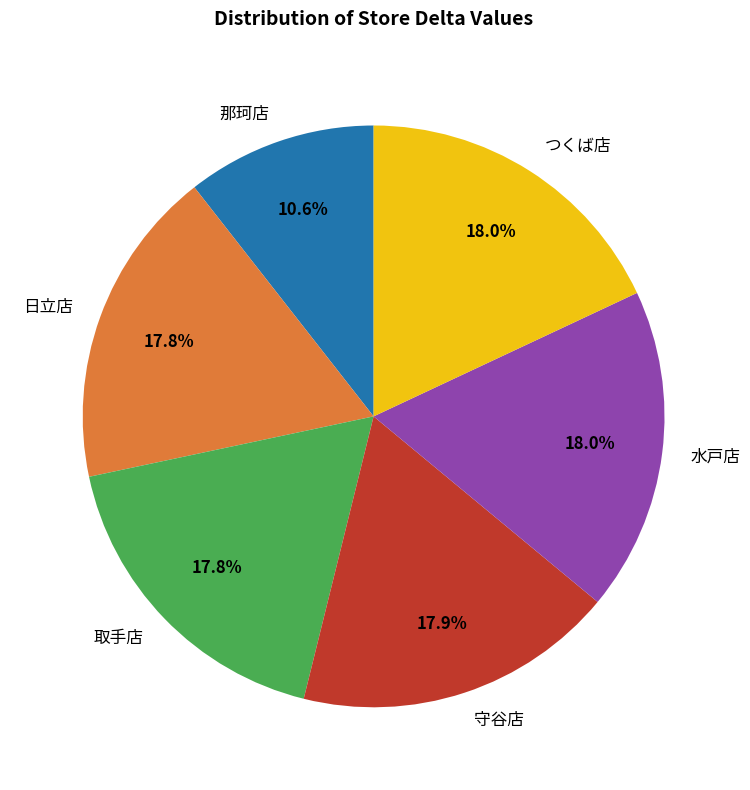

What is the smallest slice in the pie chart?

那珂店